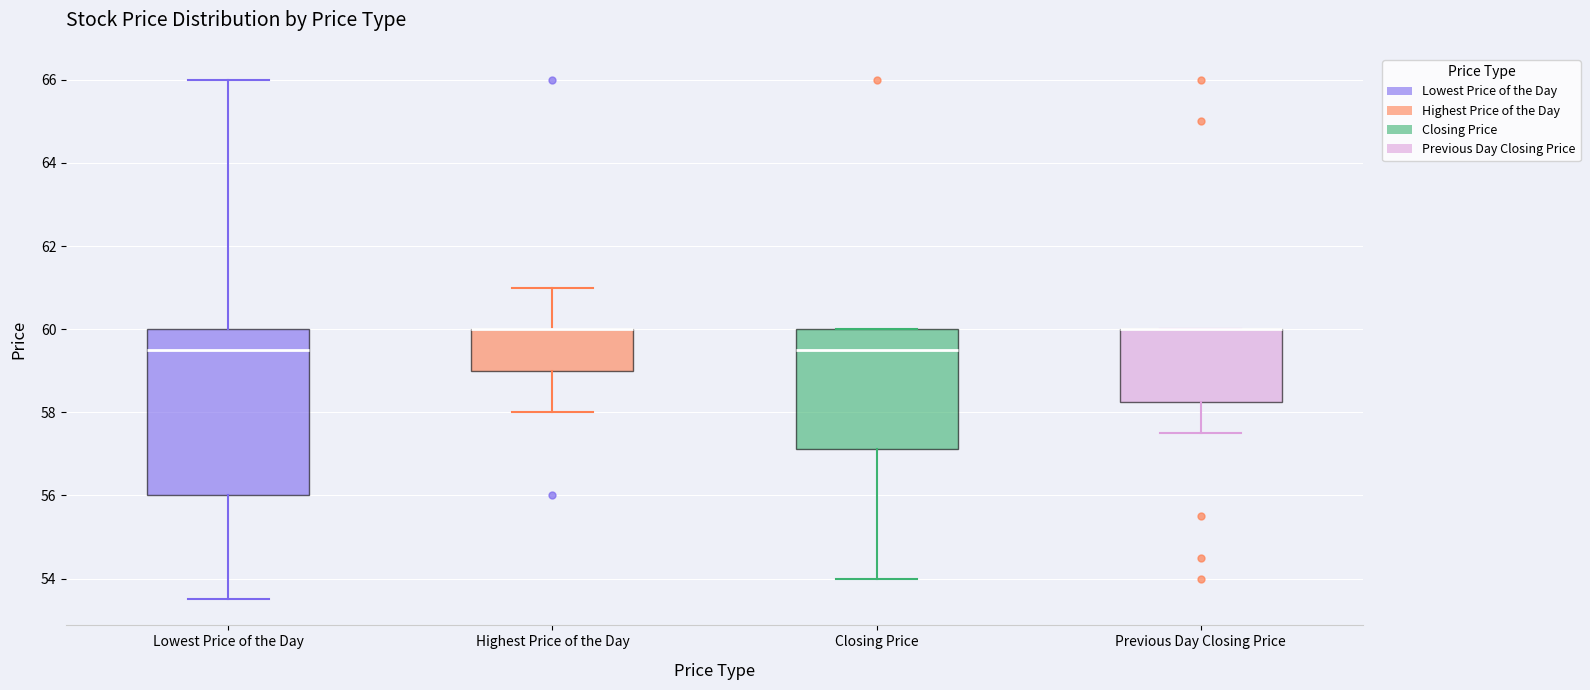

Which box is the tallest, from its lower edge to its upper edge?

Lowest Price of the Day